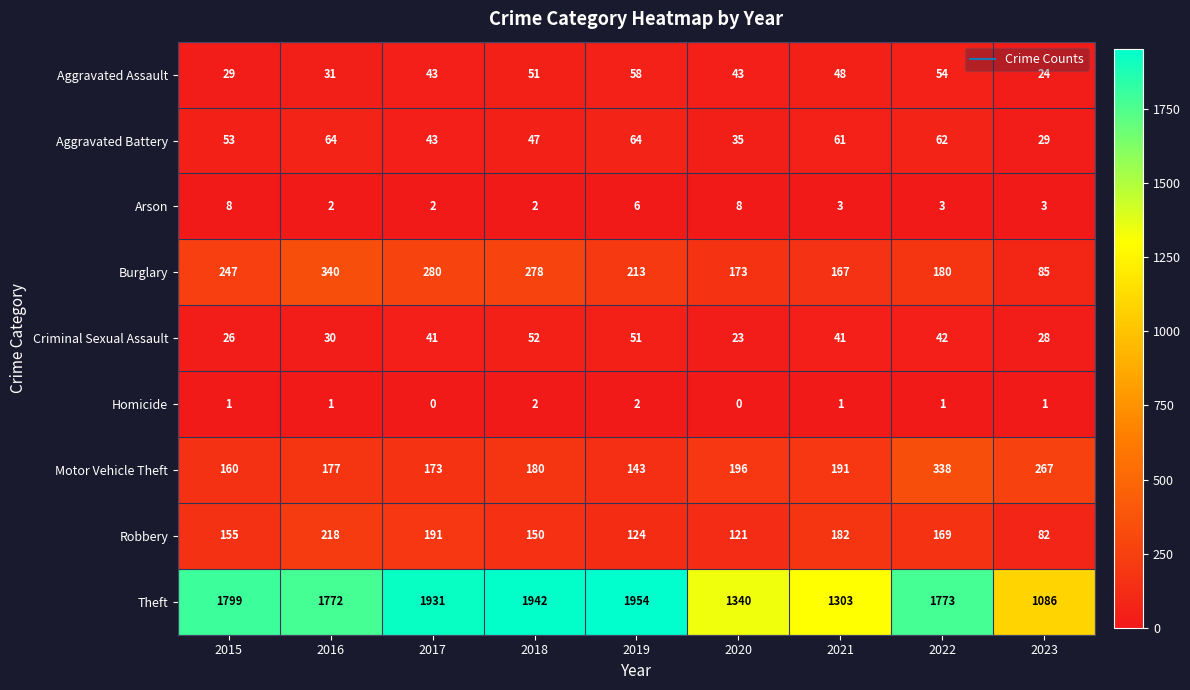

What is the sum of all Robbery values?

1392